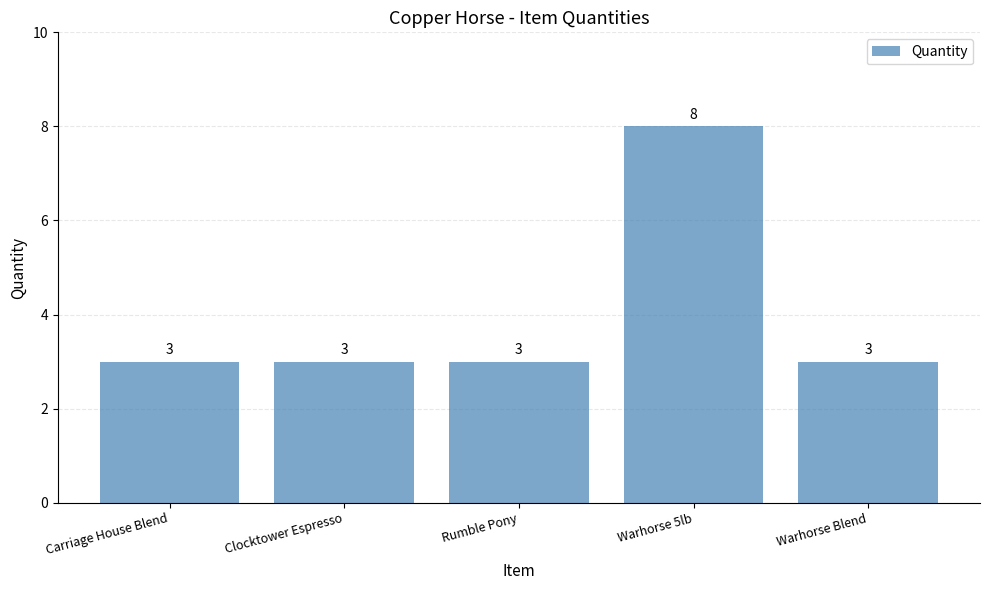

What is the maximum value shown in the chart?

8